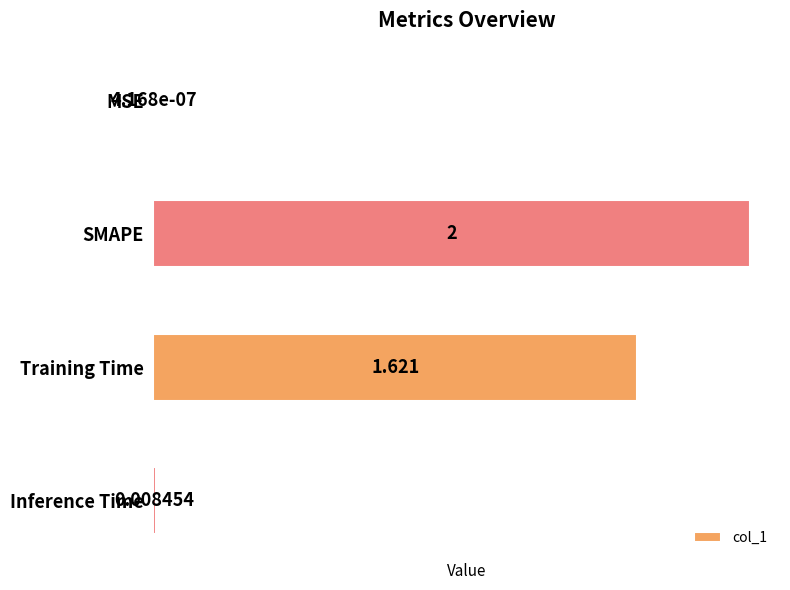

Where is the data nearest to the value 1?

Training Time